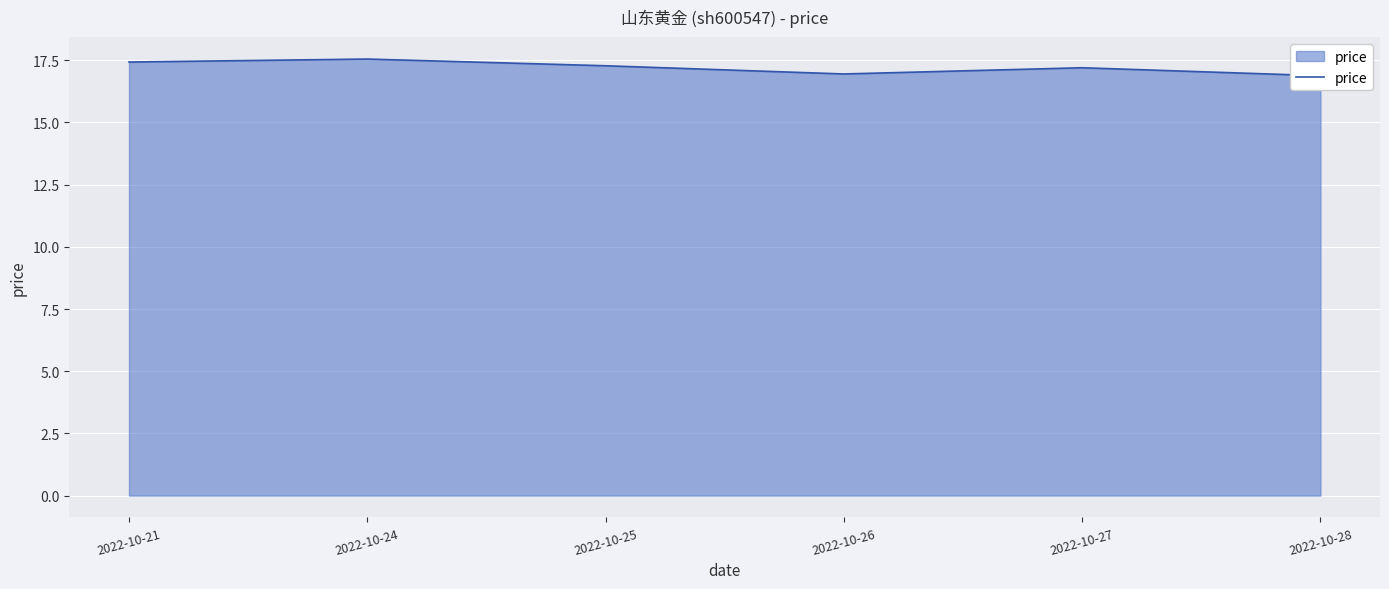

List the labels in order of value, largest first.

2022-10-24, 2022-10-21, 2022-10-25, 2022-10-27, 2022-10-26, 2022-10-28